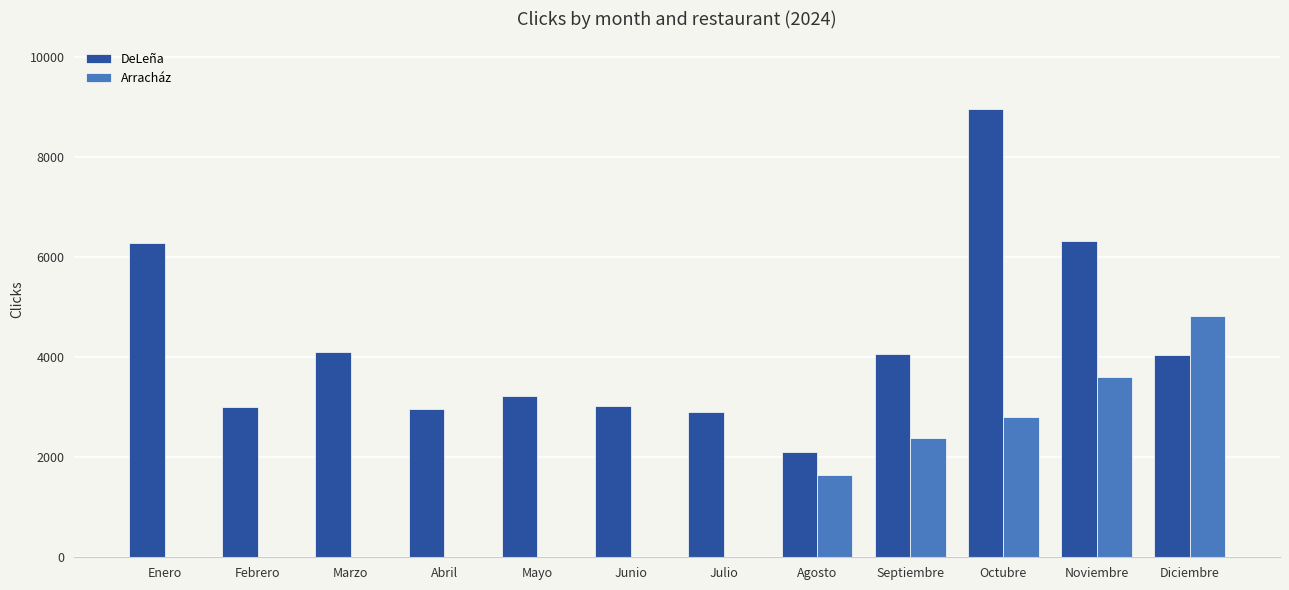

Is the value of Arracház at Febrero greater than the value of DeLeña at Septiembre?

No